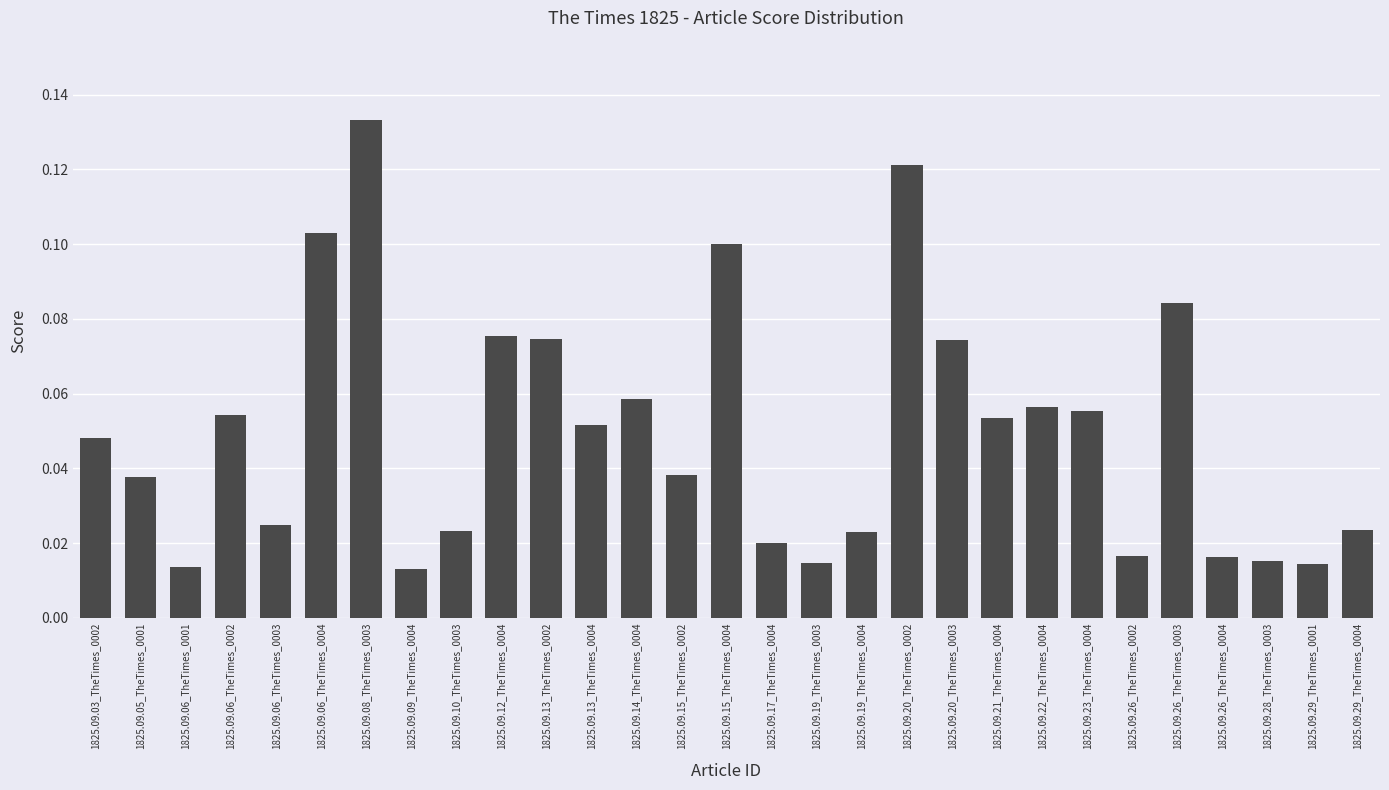

Which has a higher value, 1825.09.23_TheTimes_0004 or 1825.09.17_TheTimes_0004?

1825.09.23_TheTimes_0004